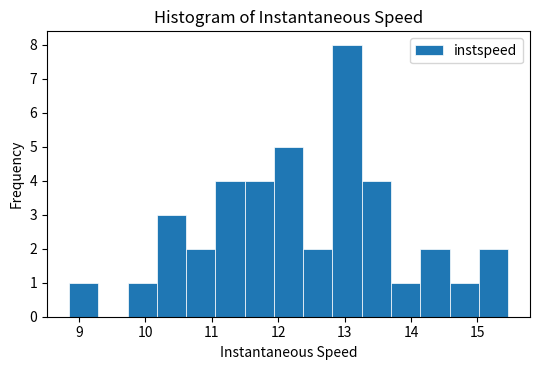

Reading left to right, transcribe this chart: for each bar, give the range it covers on the x-axis and its height. Neither the bar edges nor the heights are printed on the chart, so give them approximately, as read against the axes.

8.9 to 9.3: 1
9.3 to 9.7: 0
9.7 to 10.2: 1
10.2 to 10.6: 3
10.6 to 11.1: 2
11.1 to 11.5: 4
11.5 to 11.9: 4
11.9 to 12.4: 5
12.4 to 12.8: 2
12.8 to 13.3: 8
13.3 to 13.7: 4
13.7 to 14.1: 1
14.1 to 14.6: 2
14.6 to 15.0: 1
15.0 to 15.5: 2